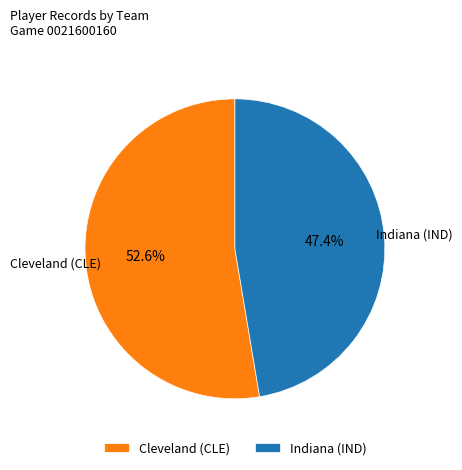

How many slices are in this pie chart?

2